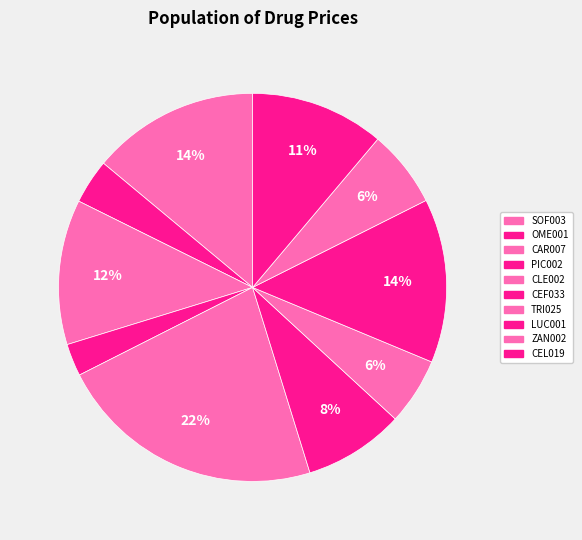

How many slices are in this pie chart?

10